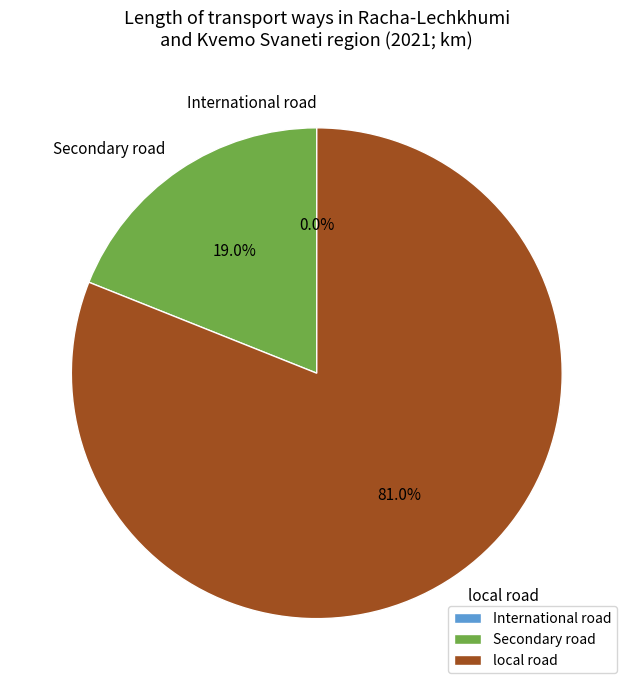

Which slice is the largest?

local road